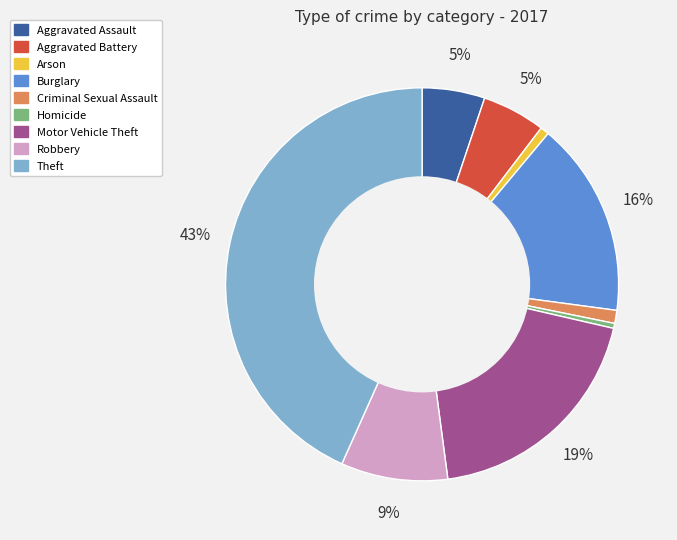

Which category has the biggest portion of the pie?

Theft